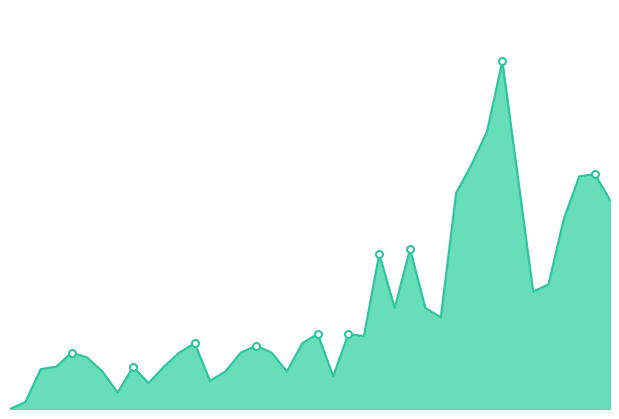

Does the chart have visible grid lines?

No